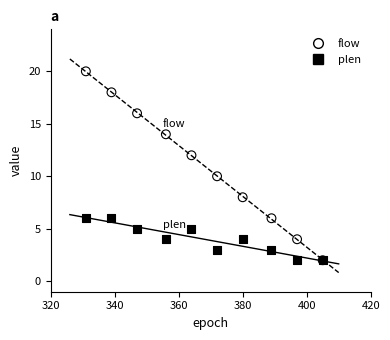

What are all the series names shown in the legend?

flow, plen